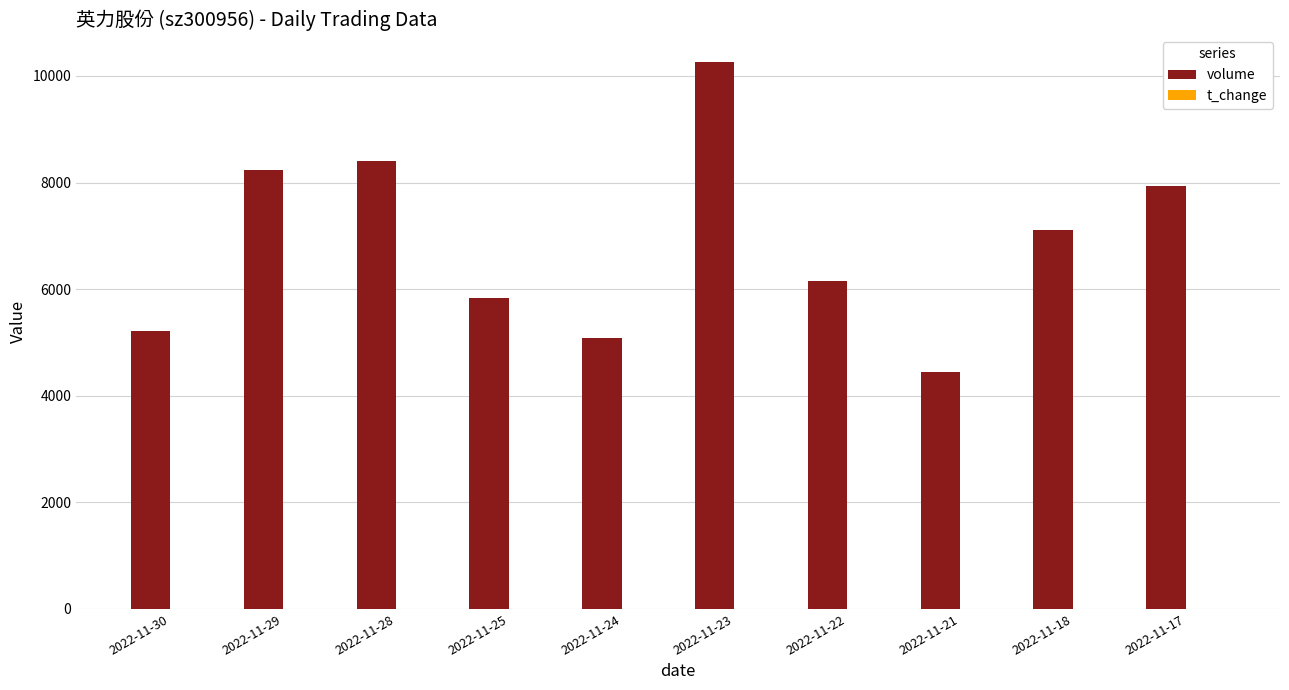

At which category does the chart reach its peak across all series?

2022-11-23